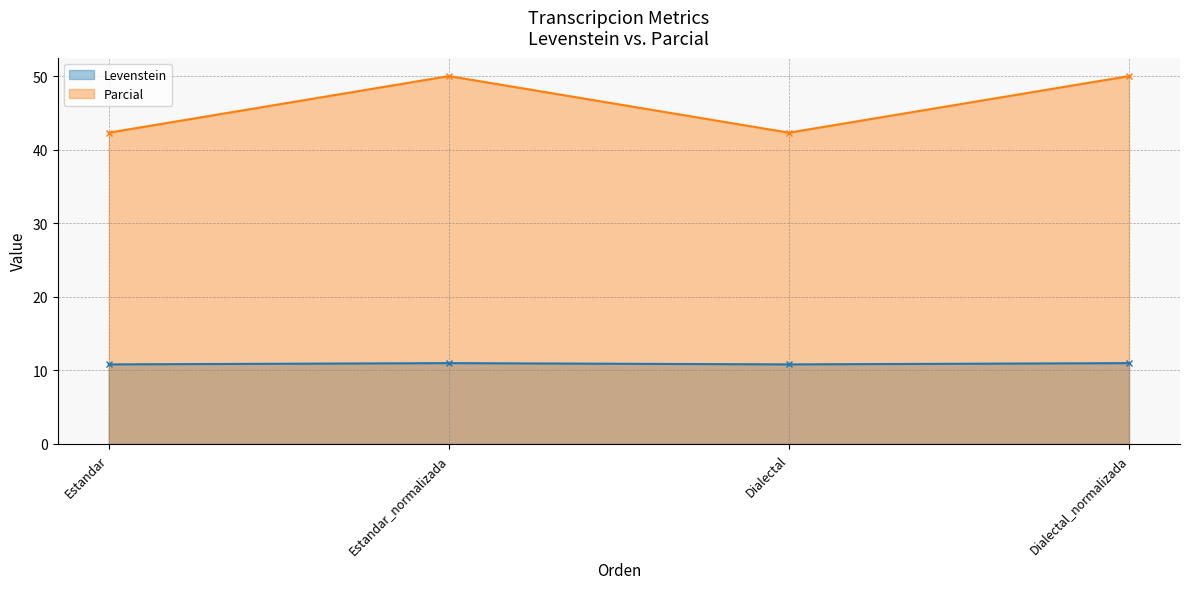

True or false: Parcial and Levenstein cross at least once.

False